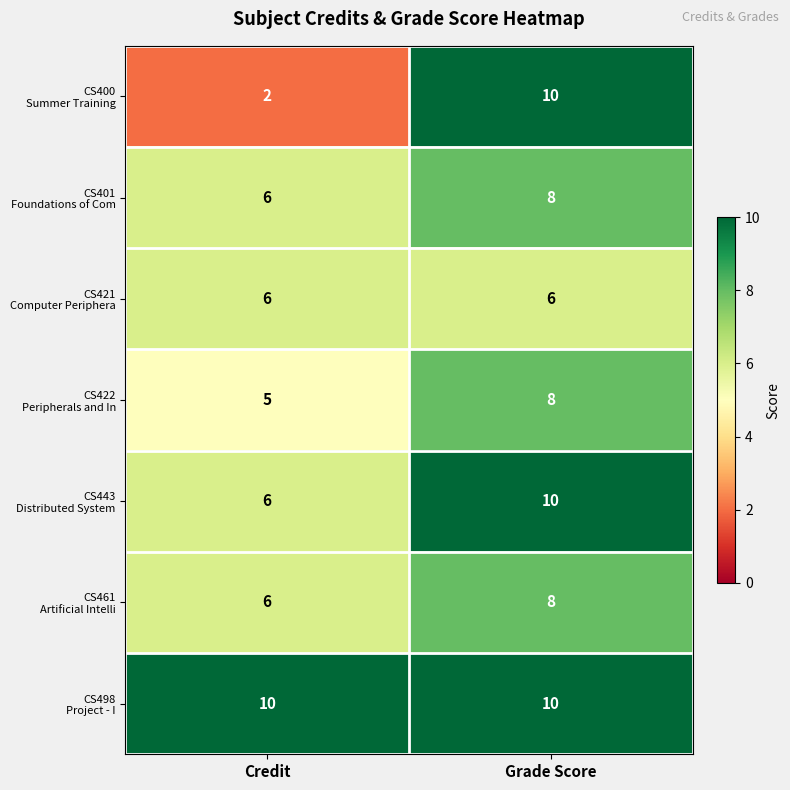

At which category is the sum across all series the highest?

Grade Score